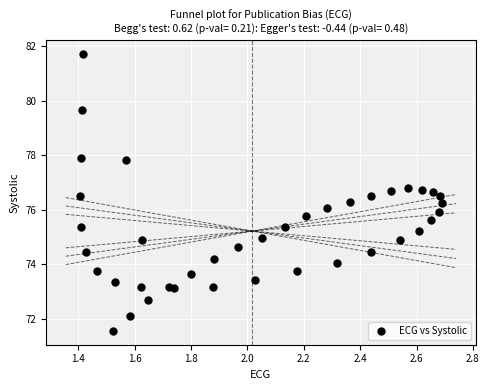

What is the range of Y values (max minus min)?

10.2